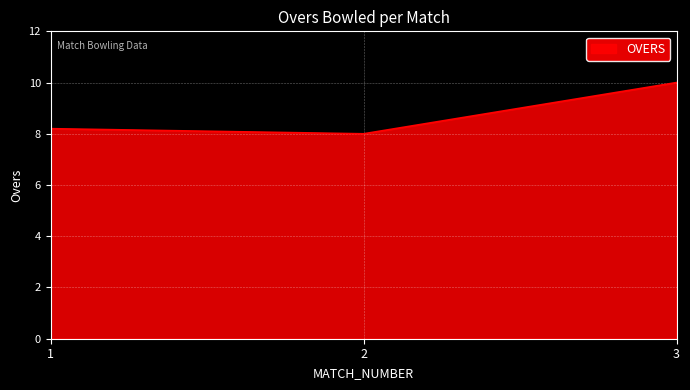

What is the difference between the maximum and minimum values?

2.0